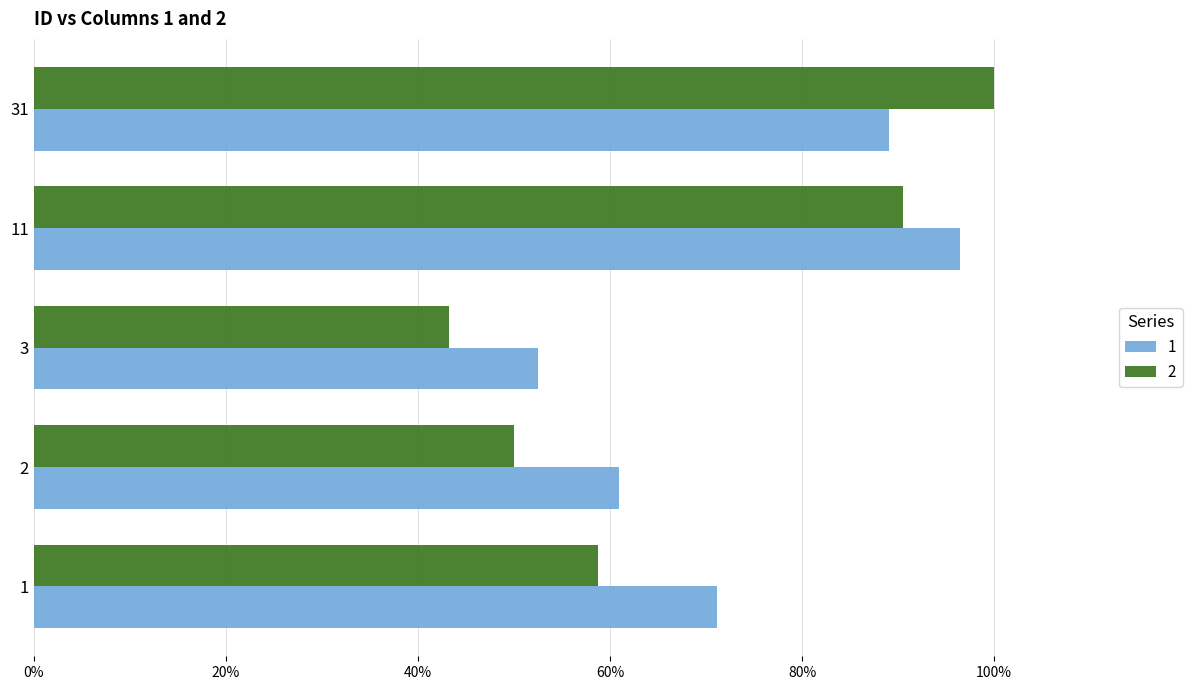

Which has a higher value, 2 or 11?

11